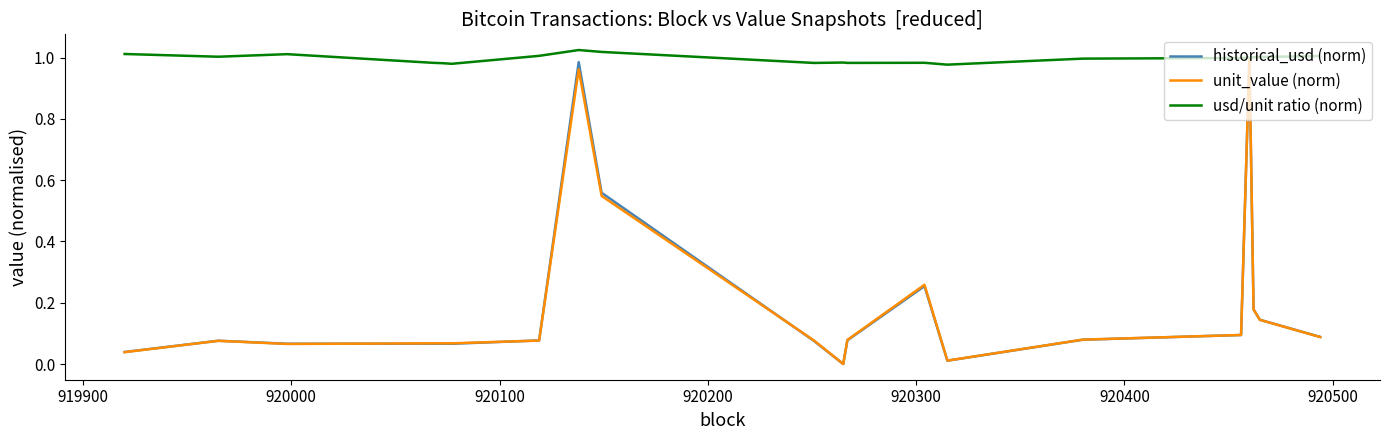

Which series has the largest total across all categories?

usd/unit ratio (norm)